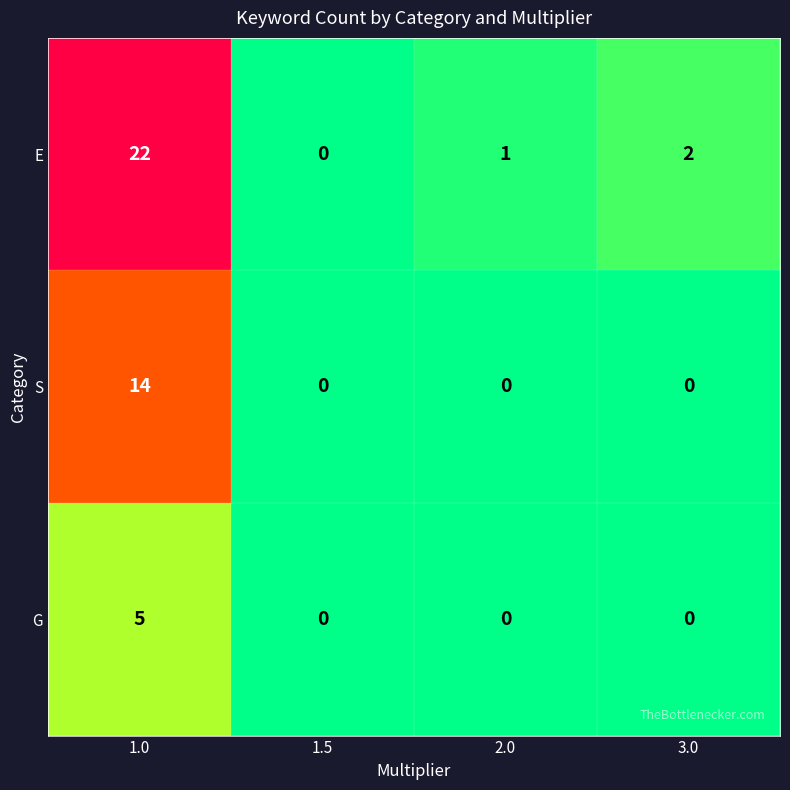

Reading left to right, list all the values displayed in this chart.

E: 1.0=22	1.5=0	2.0=1	3.0=2
S: 1.0=14	1.5=0	2.0=0	3.0=0
G: 1.0=5	1.5=0	2.0=0	3.0=0